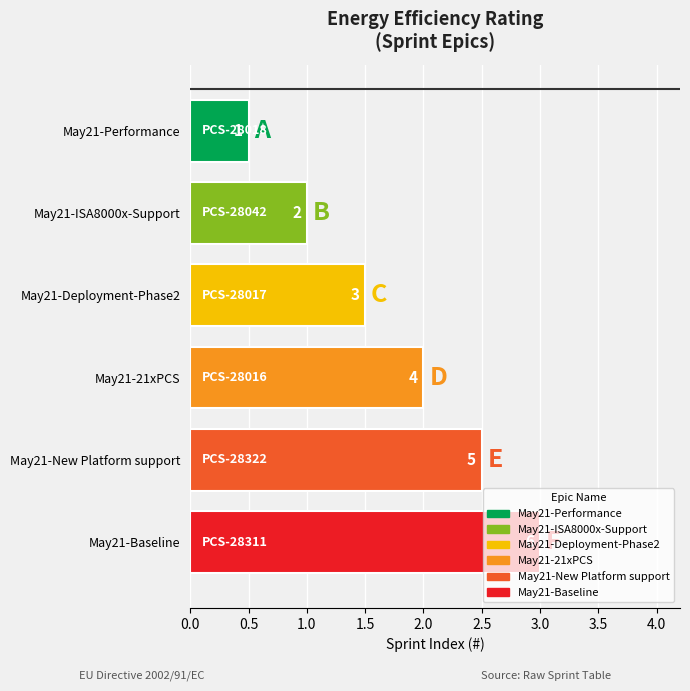

What is the minimum value shown in the chart?

0.5